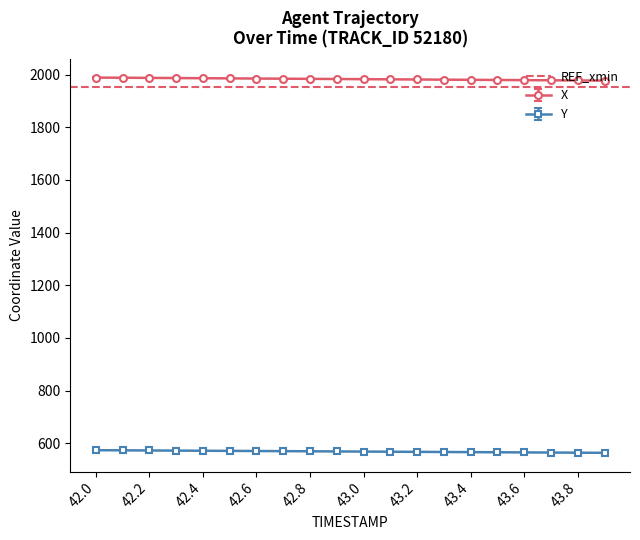

What is the difference between the highest and lowest values at 43.0?

1414.2